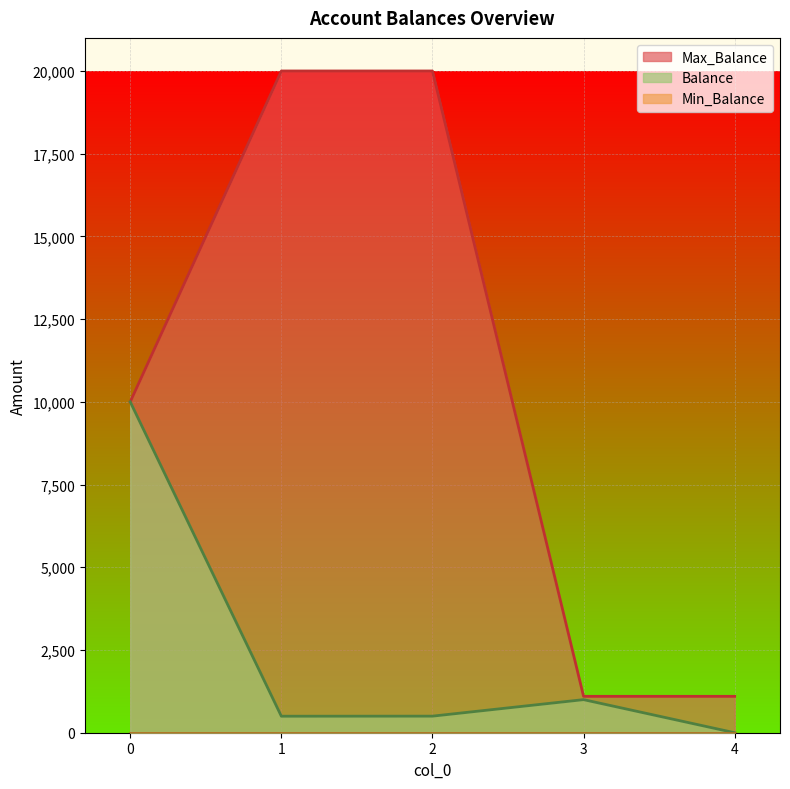

What is the maximum value shown in the chart?

20000